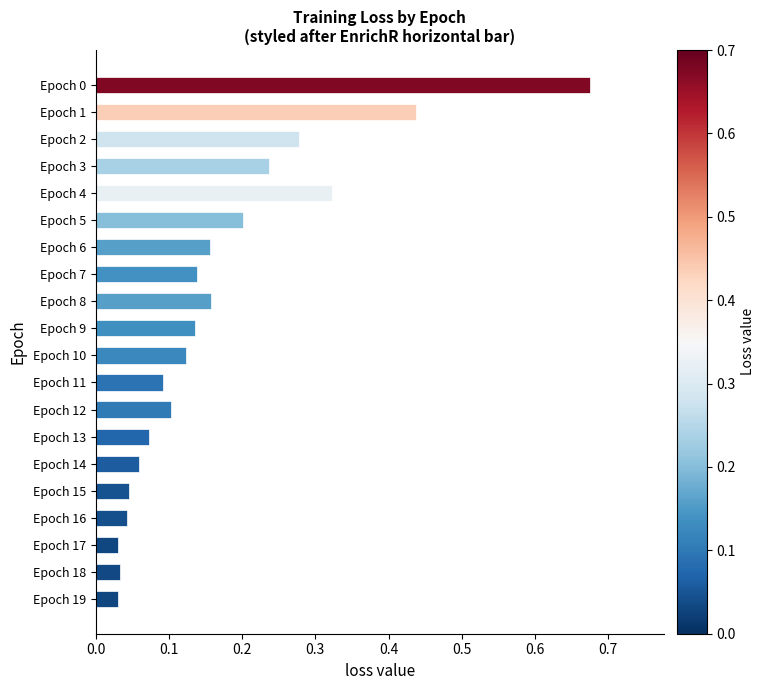

What is the difference between the maximum and minimum values?

0.6